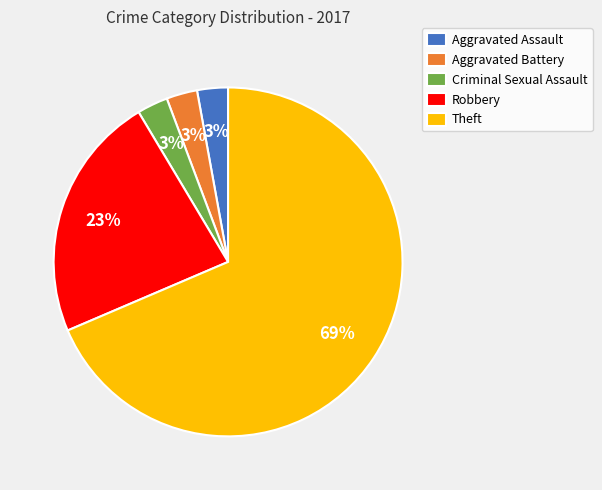

True or false: Aggravated Assault accounts for 17% of the total.

False